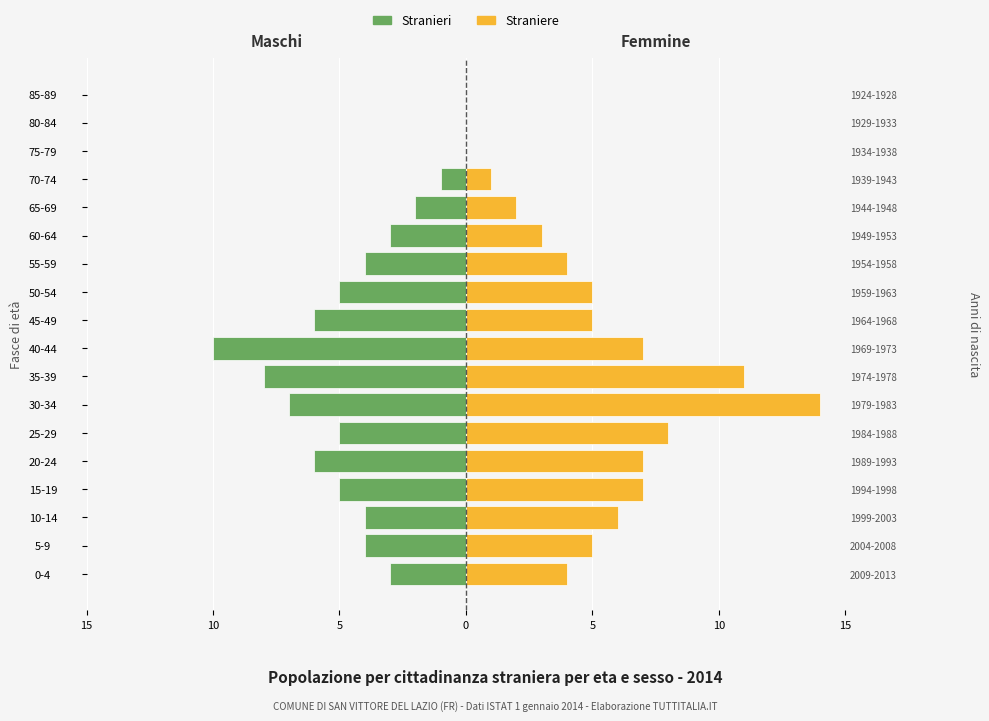

At how many categories does at least one series exceed 12?

1